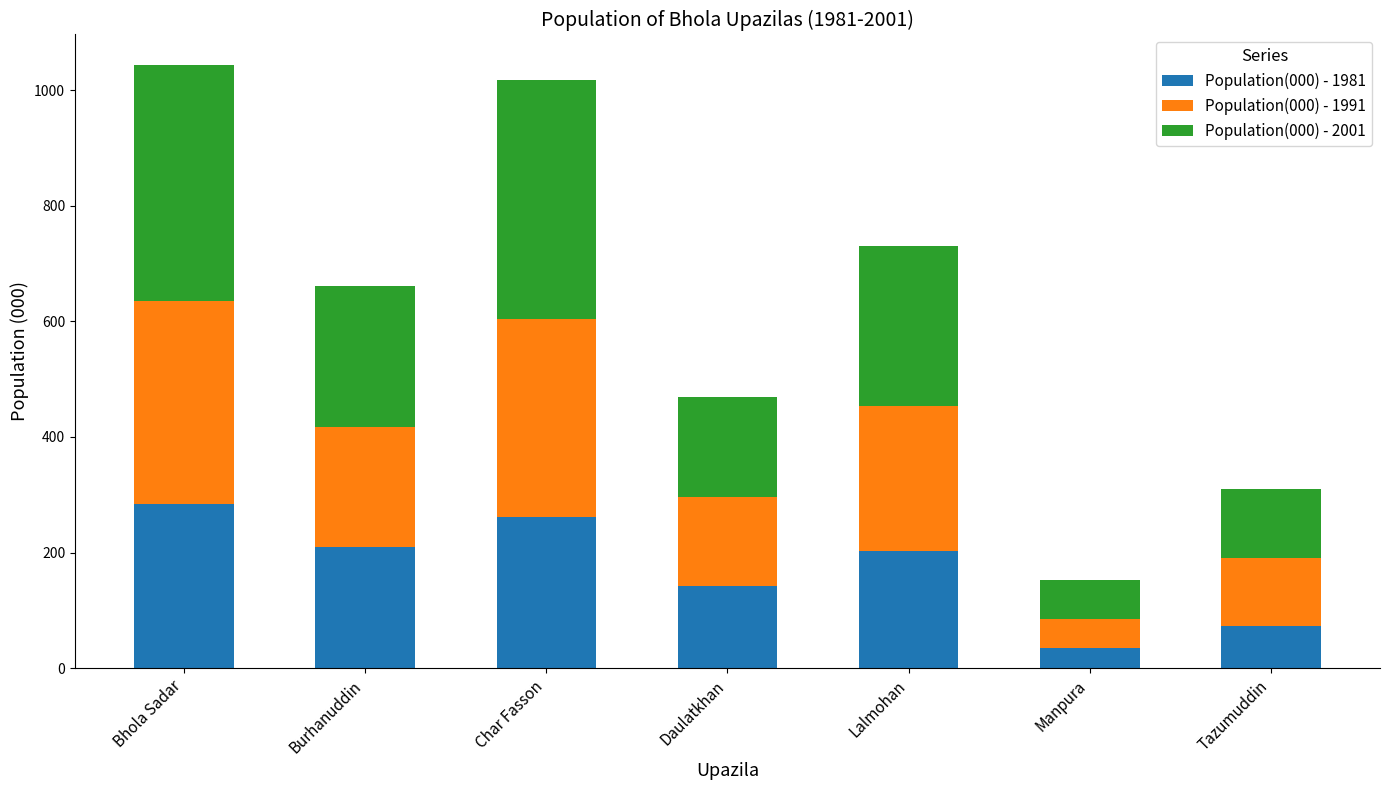

What is the sum of all Population(000) - 1981 values?

1209